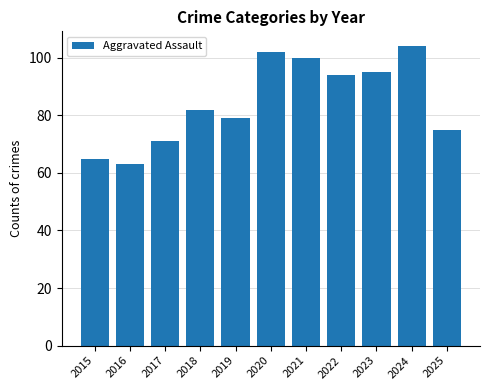

What is the difference between the second highest and minimum values?

39